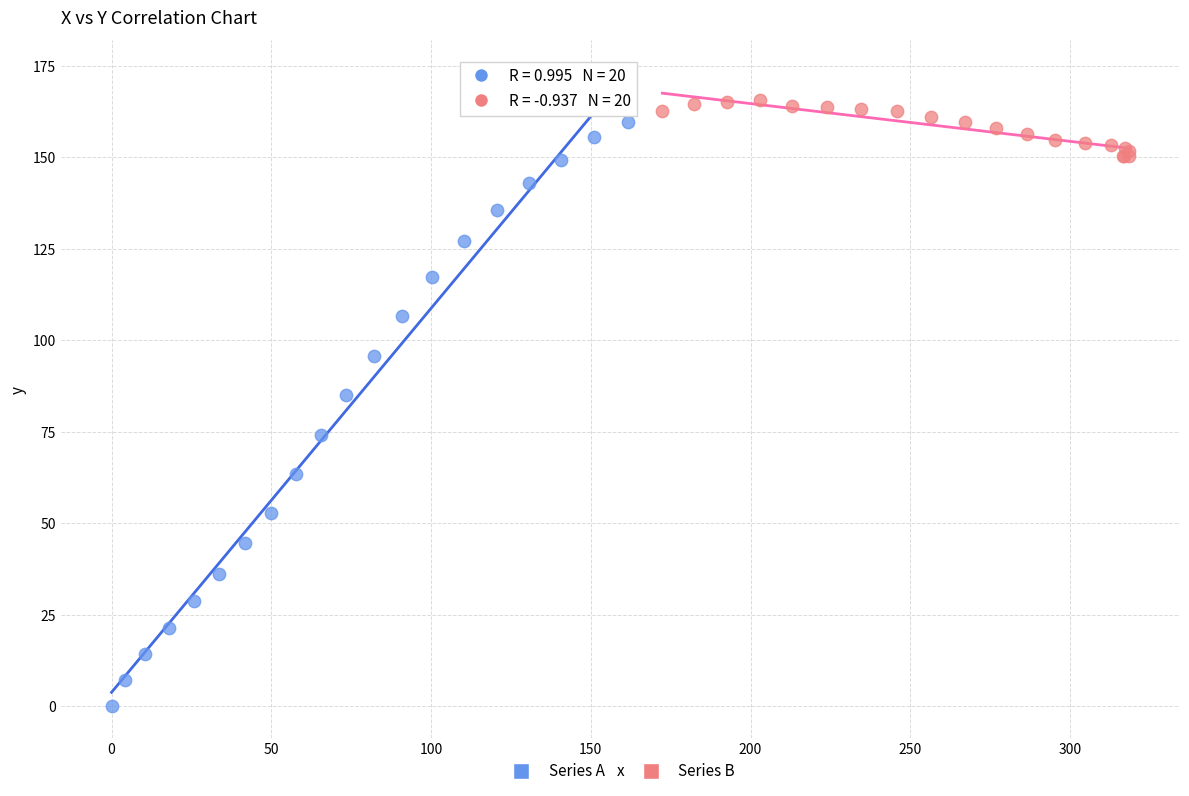

Which series has the largest Y range (max minus min)?

Series A